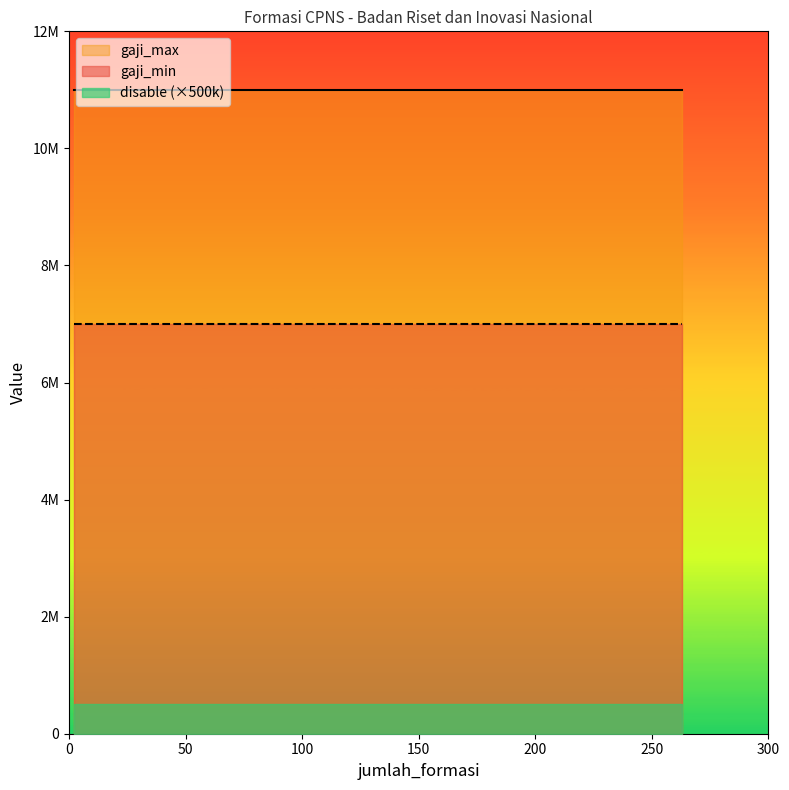

Reading left to right, transcribe all the data shown in this chart.

gaji_min: 7000000	7000000	7000000	7000000	7000000	7000000
gaji_max: 11000000	11000000	11000000	11000000	11000000	11000000
disable: 1	1	1	1	1	1